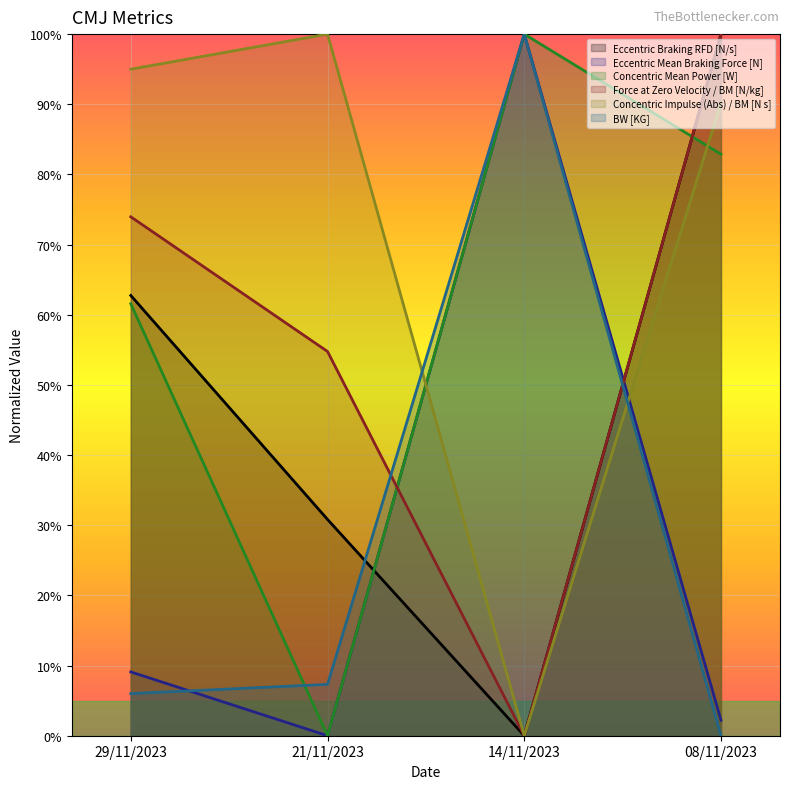

True or false: Eccentric Braking RFD [N/s] and Concentric Impulse (Abs) / BM [N s] cross at least once.

False